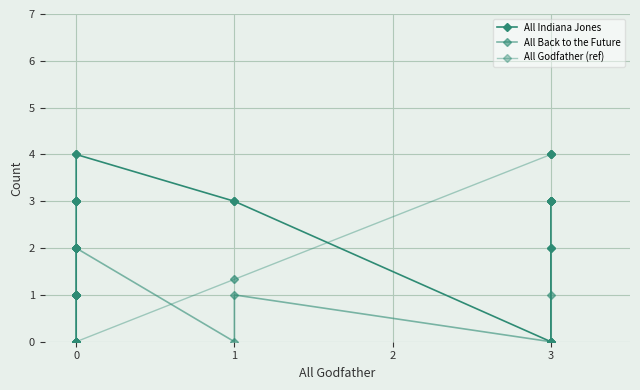

Which series has the largest range (max minus min)?

All Indiana Jones